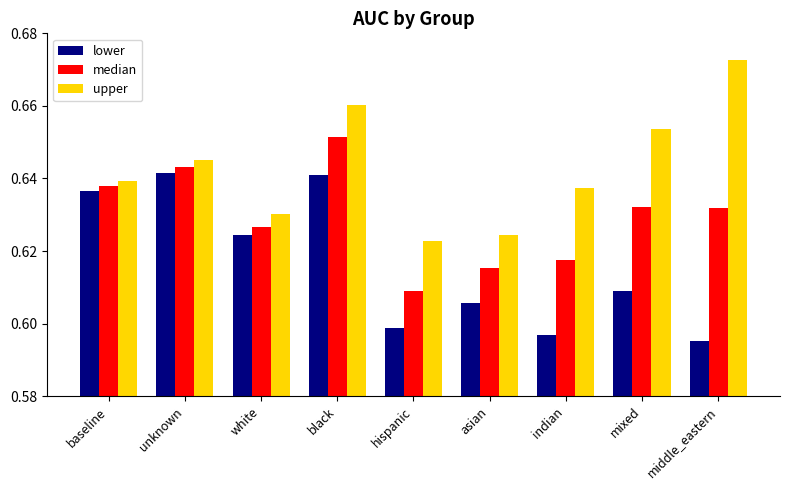

Which series has the largest total across all categories?

upper